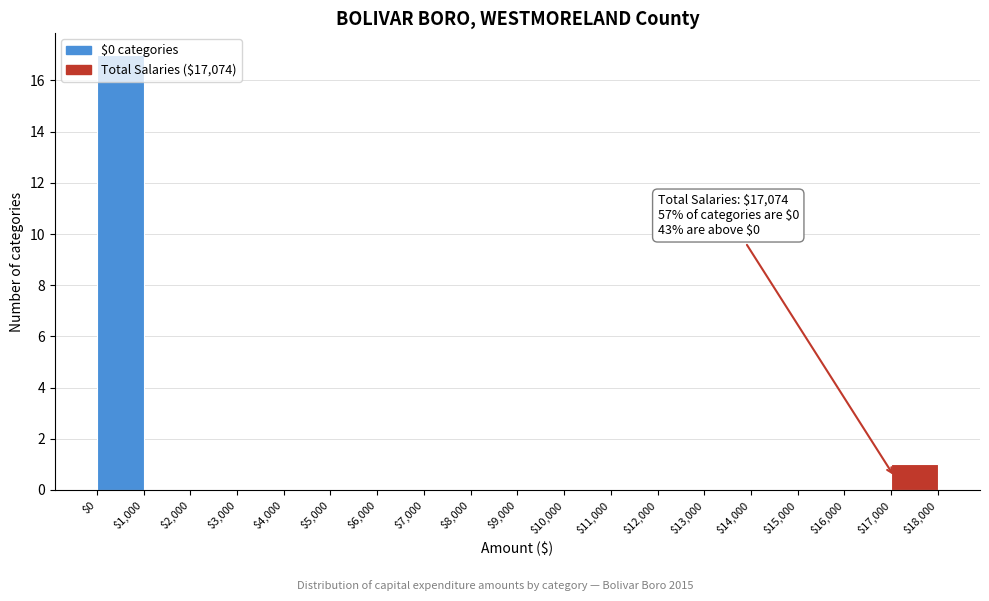

Which range on the x-axis has the tallest bar?

$0 to $1,000